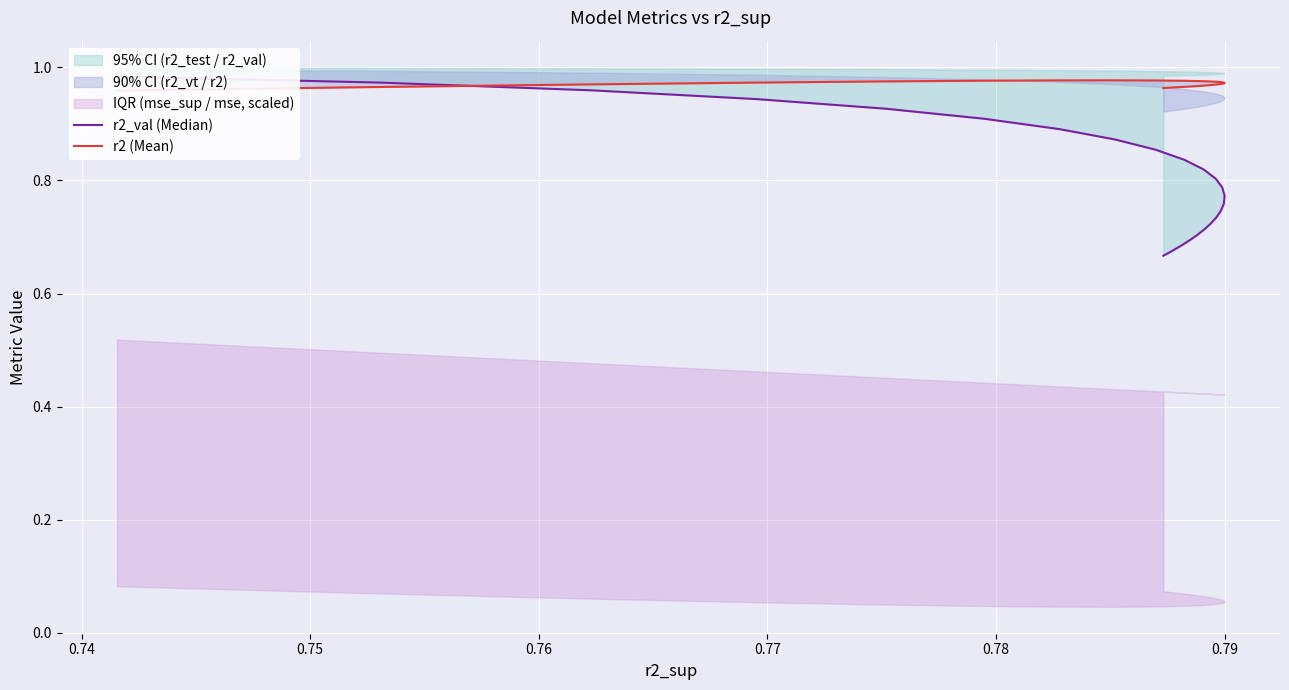

Rank the series by their maximum value, from highest to lowest.

r2_val (Median), r2 (Mean)